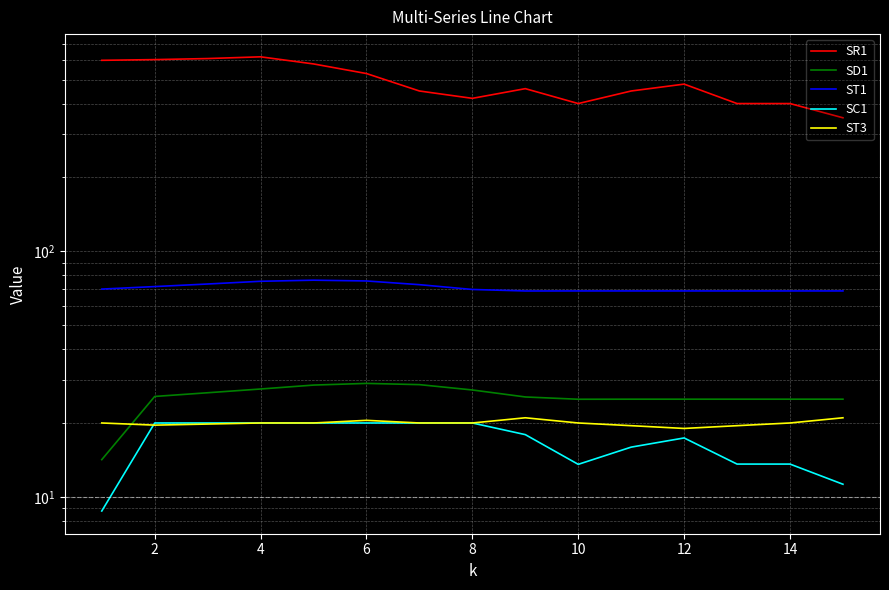

How many lines are shown in the chart?

5